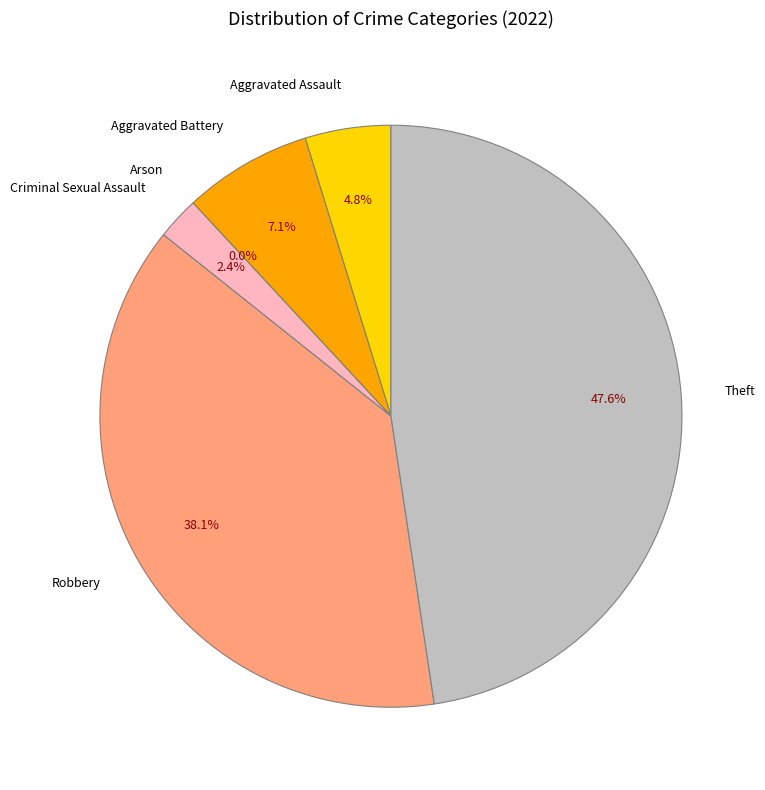

How many segments does this pie chart have?

6